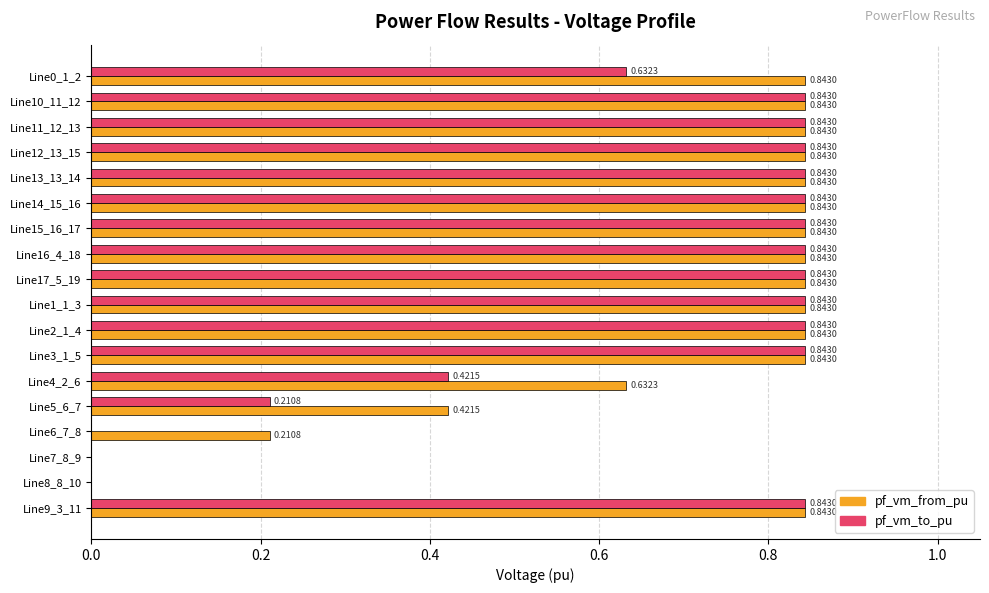

What is the sum of all pf_vm_to_pu values?

11.4